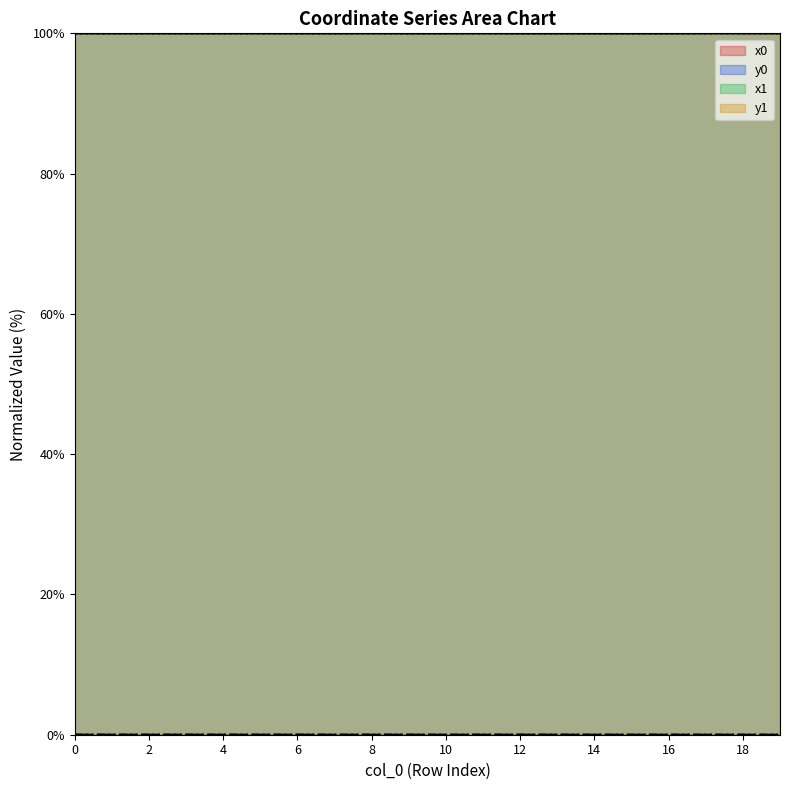

True or false: y1 has a value of 0.0 at 7.

True